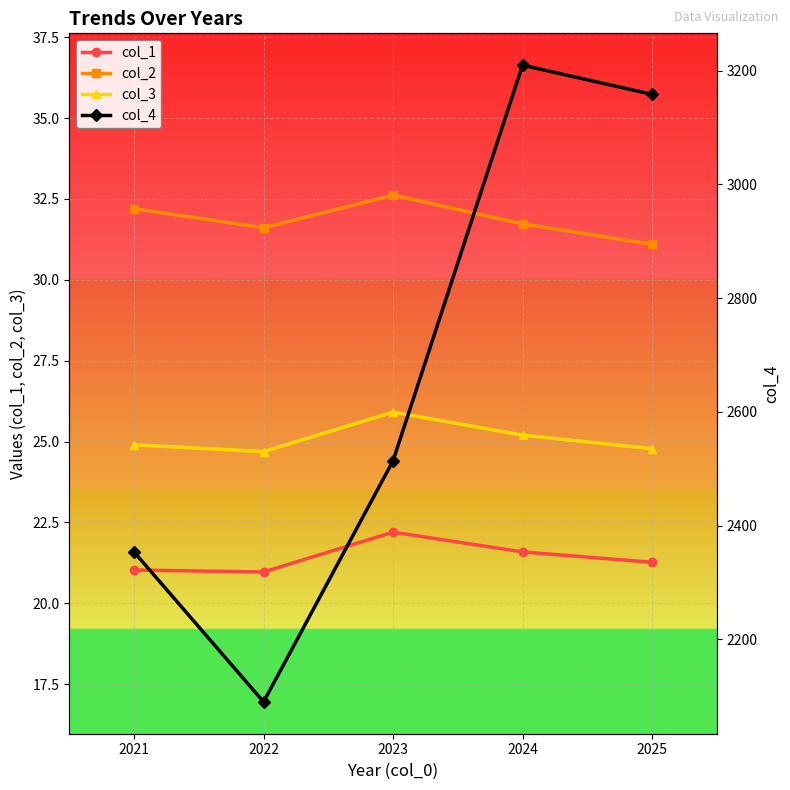

Rank the series at 2023 from lowest to highest value.

col_1, col_3, col_2, col_4